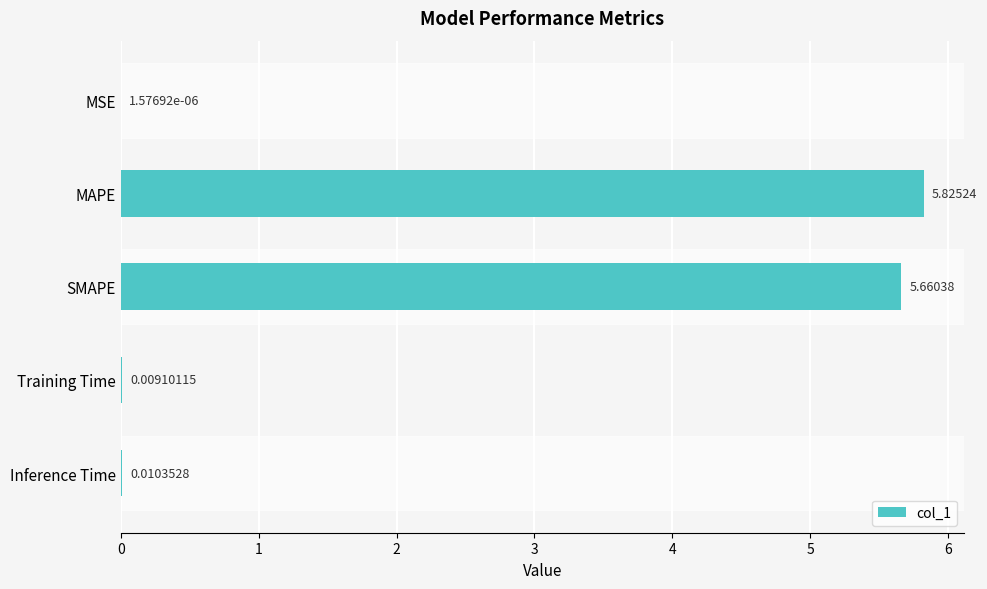

Between MSE and MAPE, which is larger?

MAPE